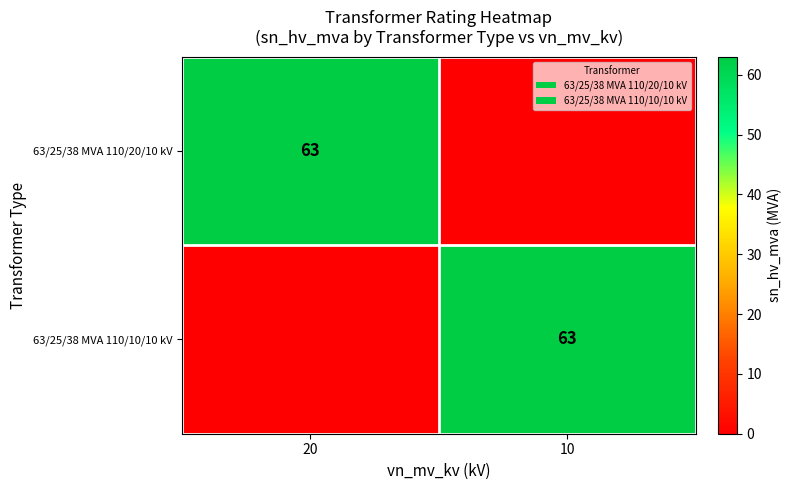

The value of 63/25/38 MVA 110/10/10 kV at 10 is 103. True or false?

False